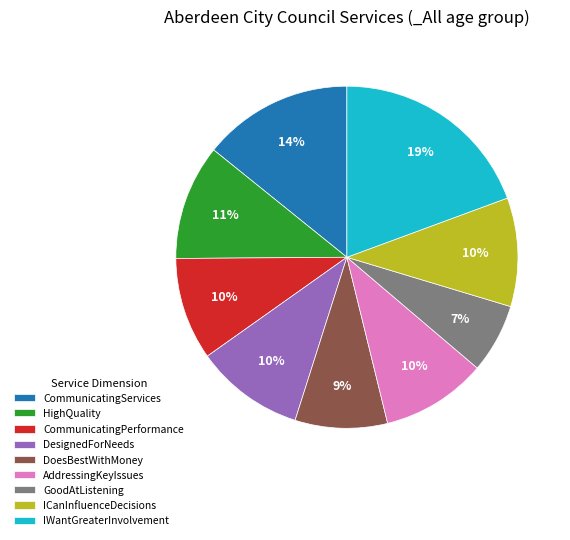

Between DesignedForNeeds and HighQuality, which is larger?

HighQuality